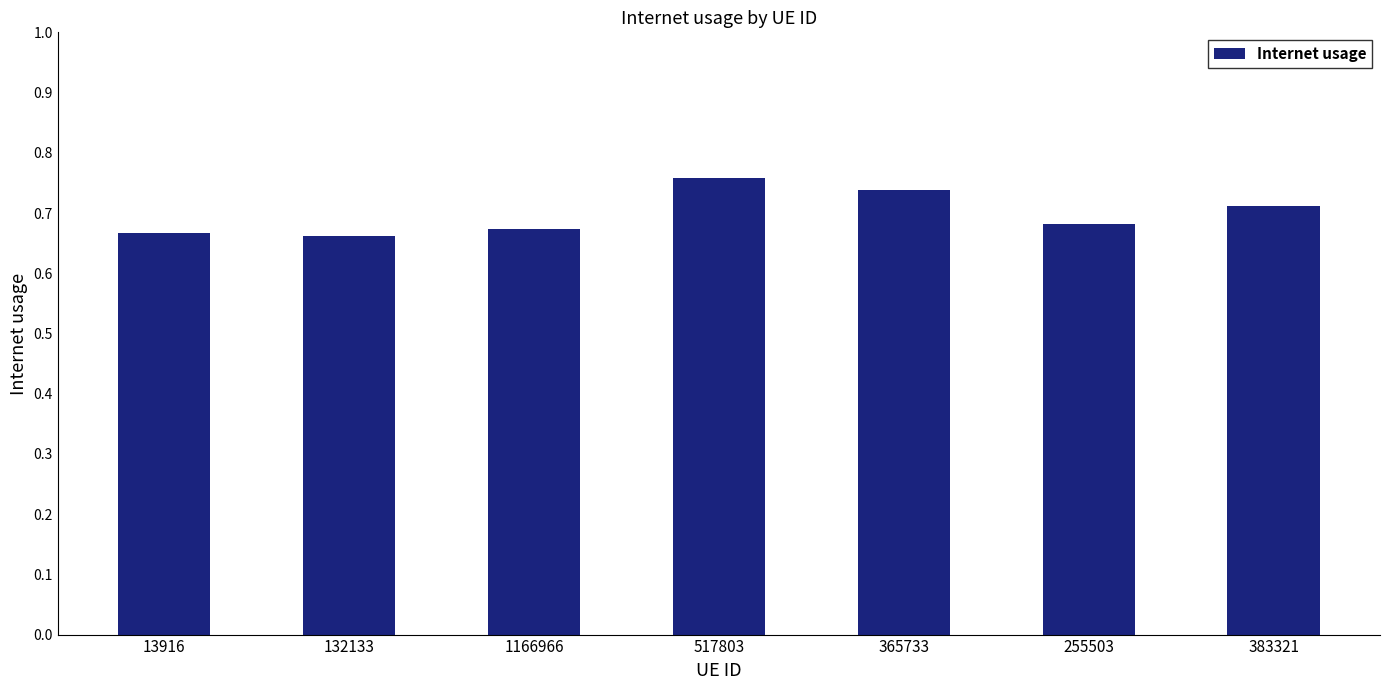

Count the values in the range 0 to 1.

7